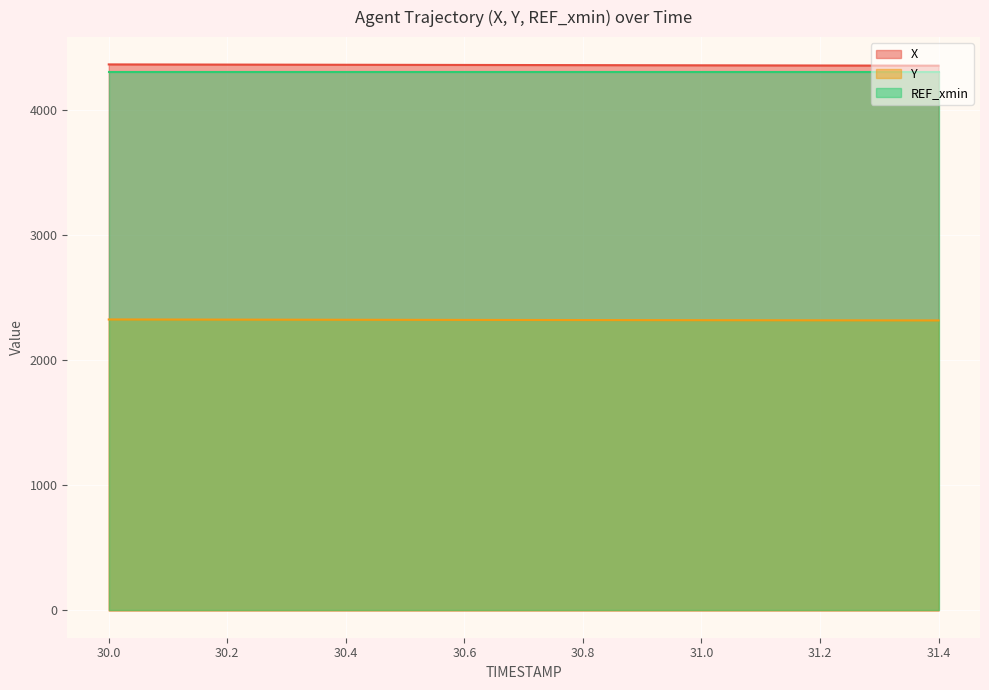

How many lines are shown in the chart?

3